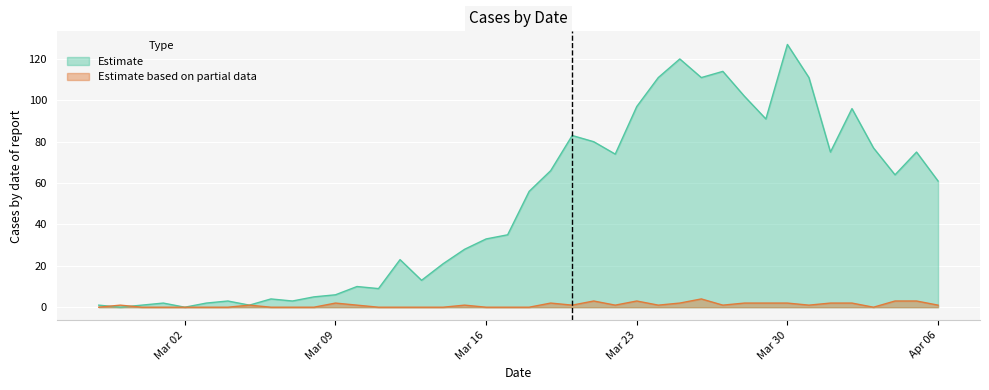

The value of value at 2020-03-22 is 74. True or false?

True